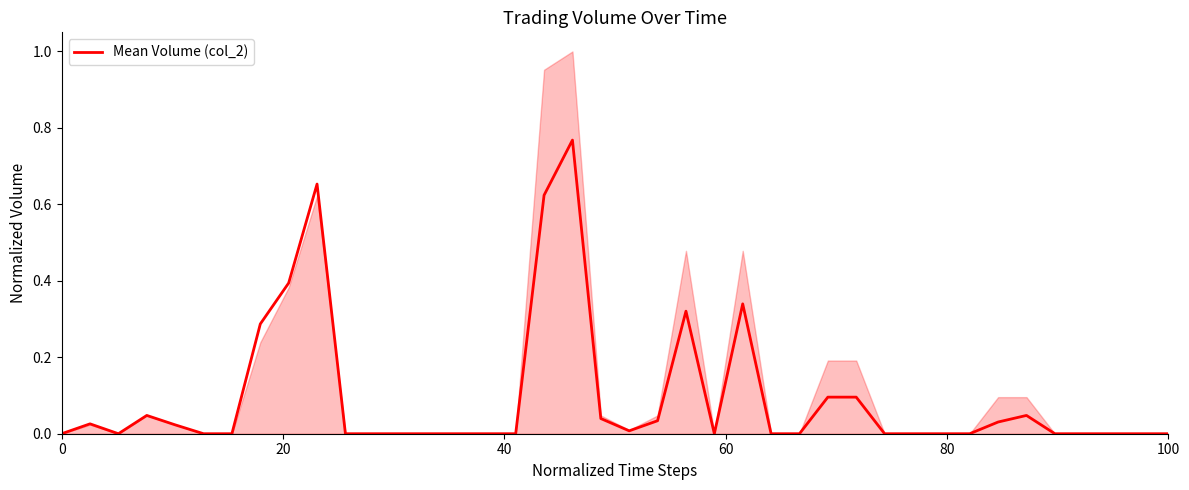

What is the difference between the second highest and minimum values?

0.7